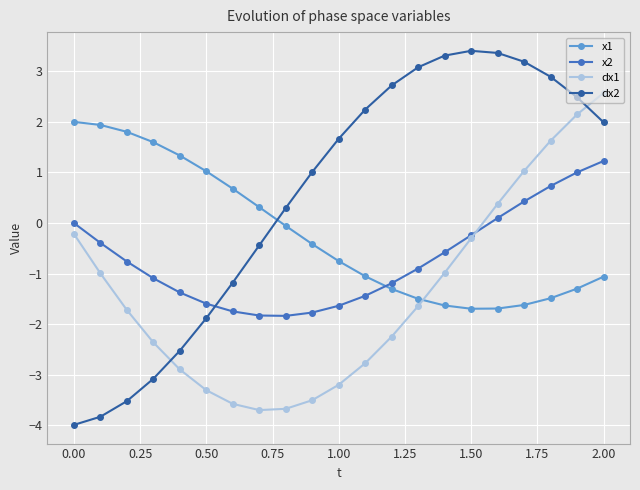

List the series in order of their overall mean, lowest first.

dx1, x2, x1, dx2